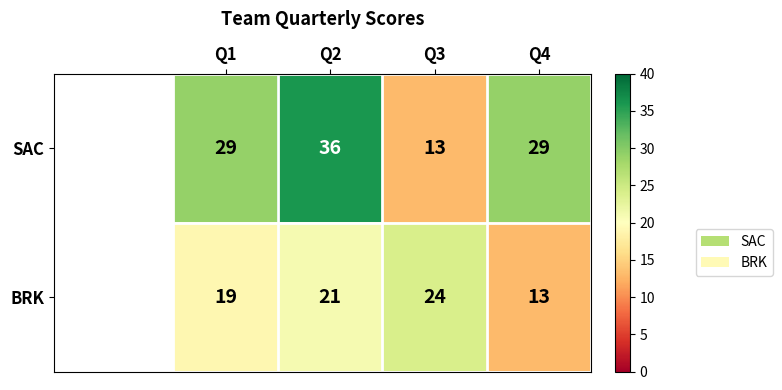

Reading right to left, what are all the values shown in this chart?

SAC: 29	13	36	29
BRK: 13	24	21	19